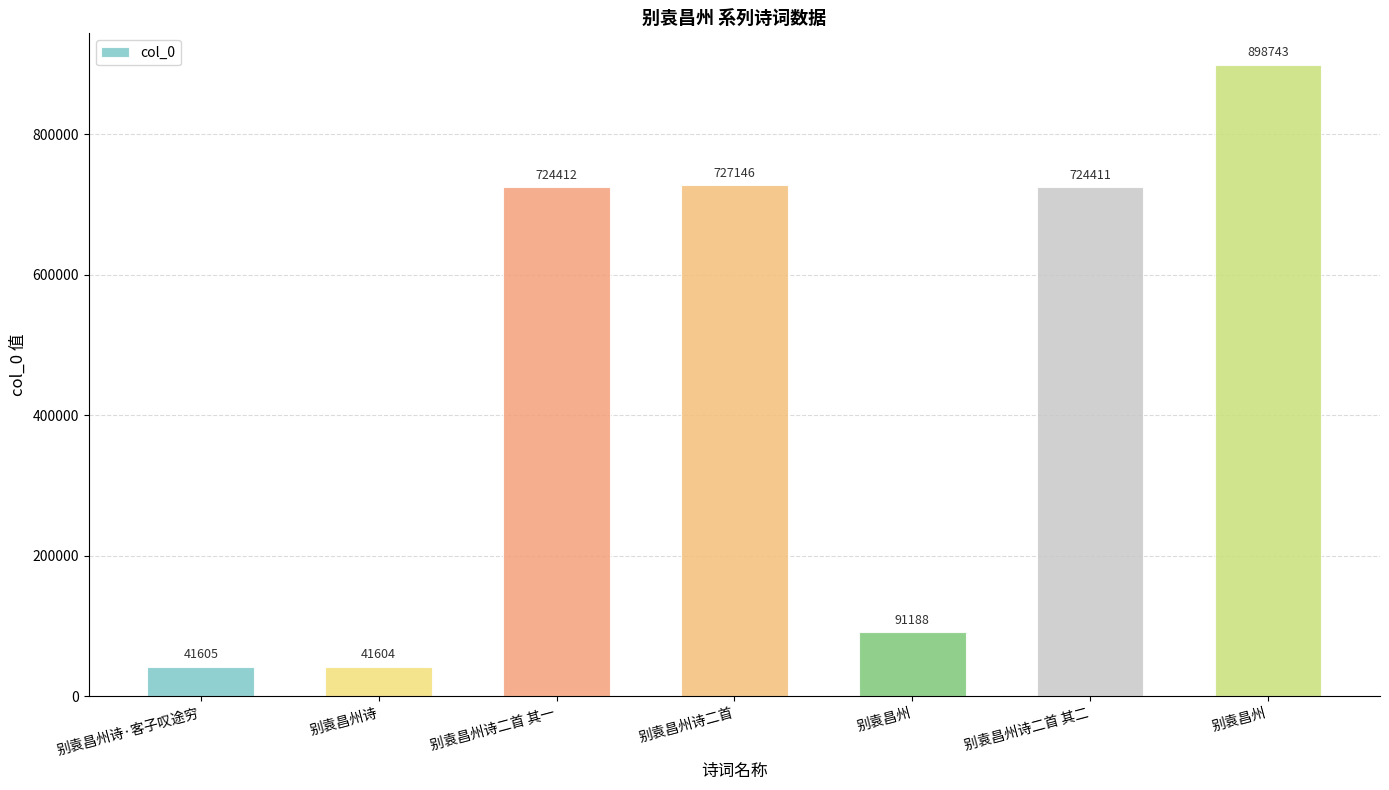

Between 别袁昌州 and 别袁昌州诗·客子叹途穷, which is larger?

别袁昌州